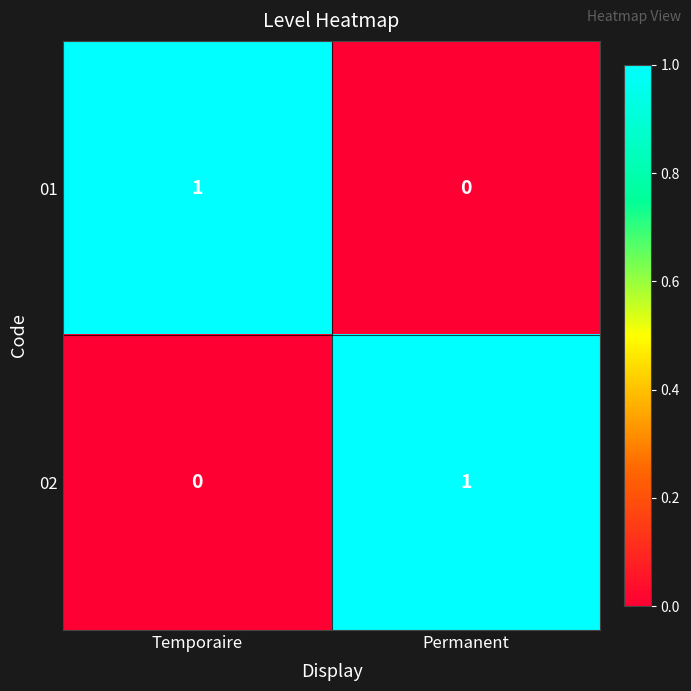

At which label does 01 reach its peak?

Temporaire